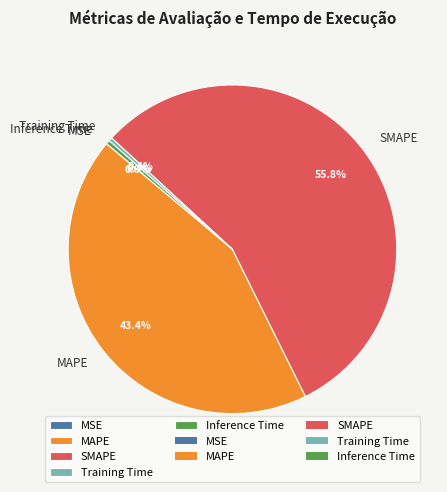

Which category has the biggest portion of the pie?

SMAPE